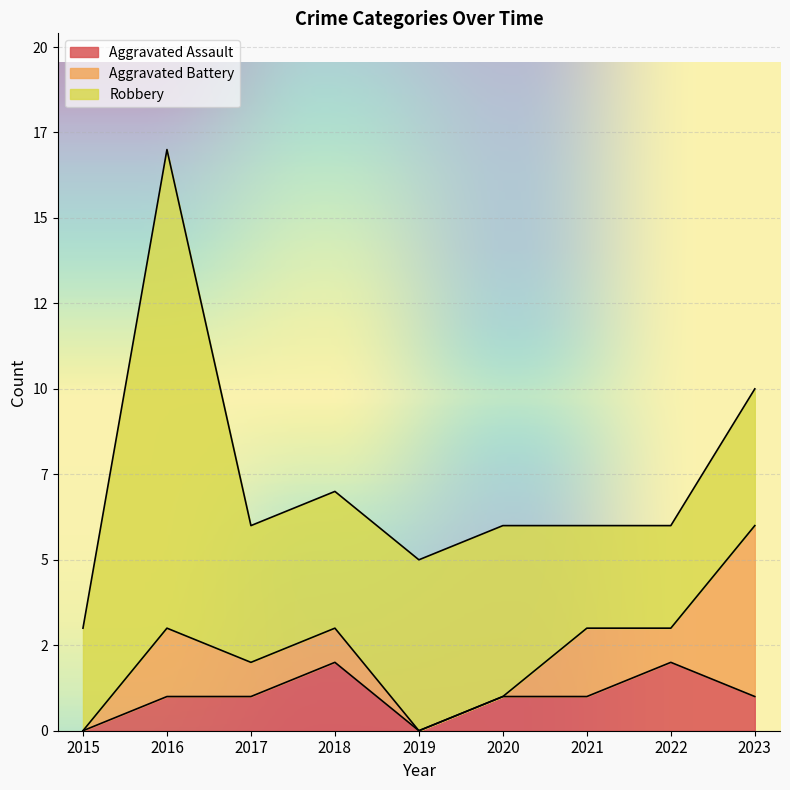

How many lines are shown in the chart?

3